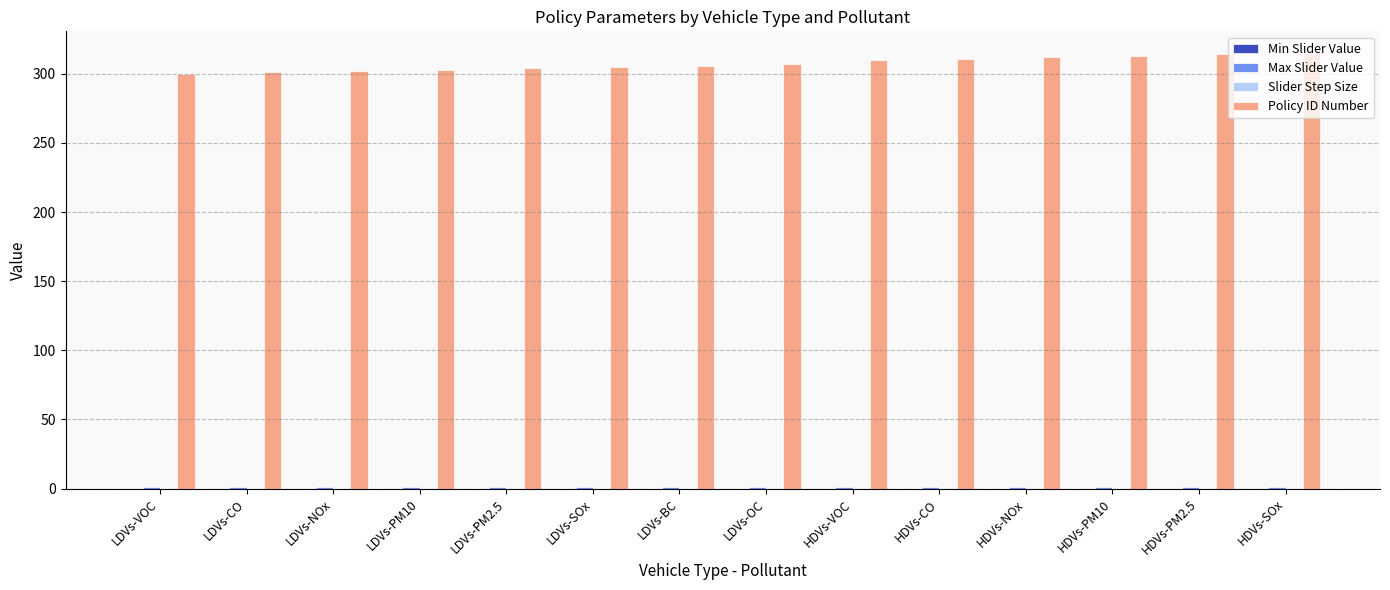

Are the bars grouped side by side (vs. stacked)?

Yes